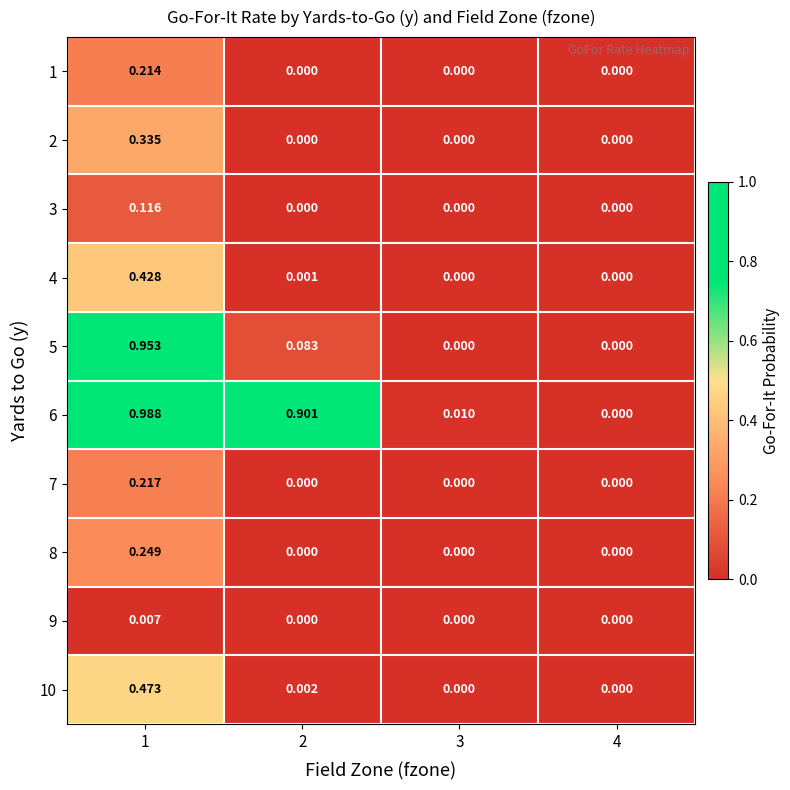

Is the value of 5 at 1 greater than the value of 9 at 1?

Yes